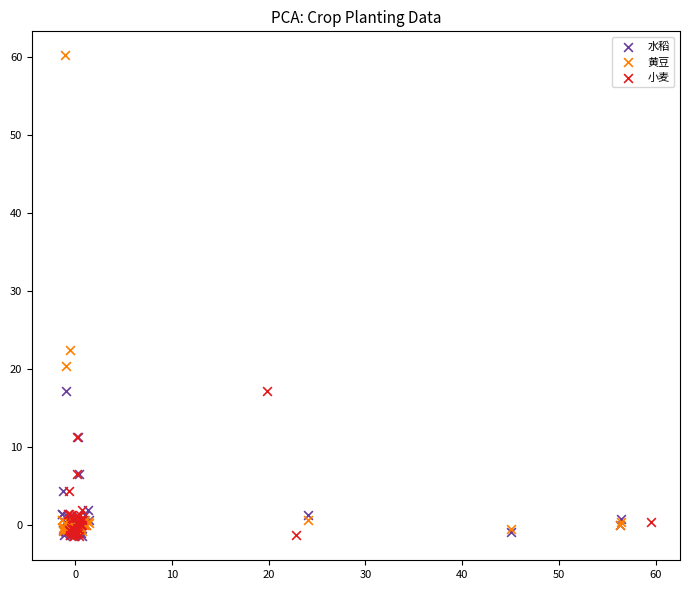

Which series contains the highest Y value?

黄豆